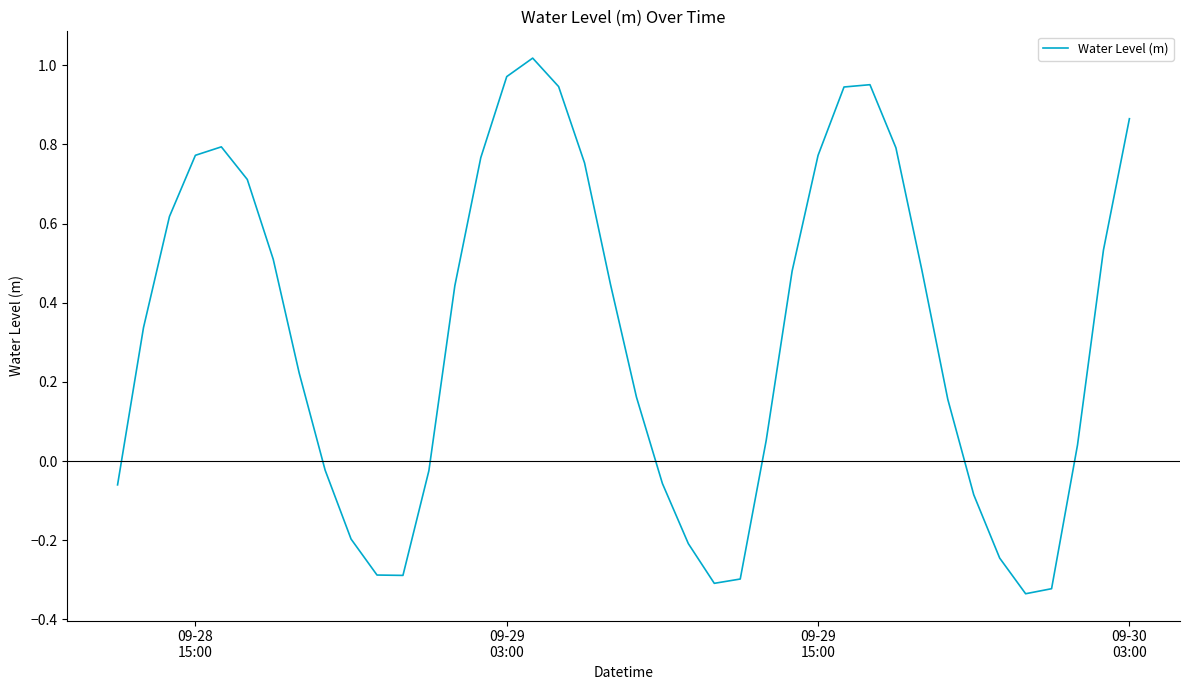

Count the number of data series in this chart.

1